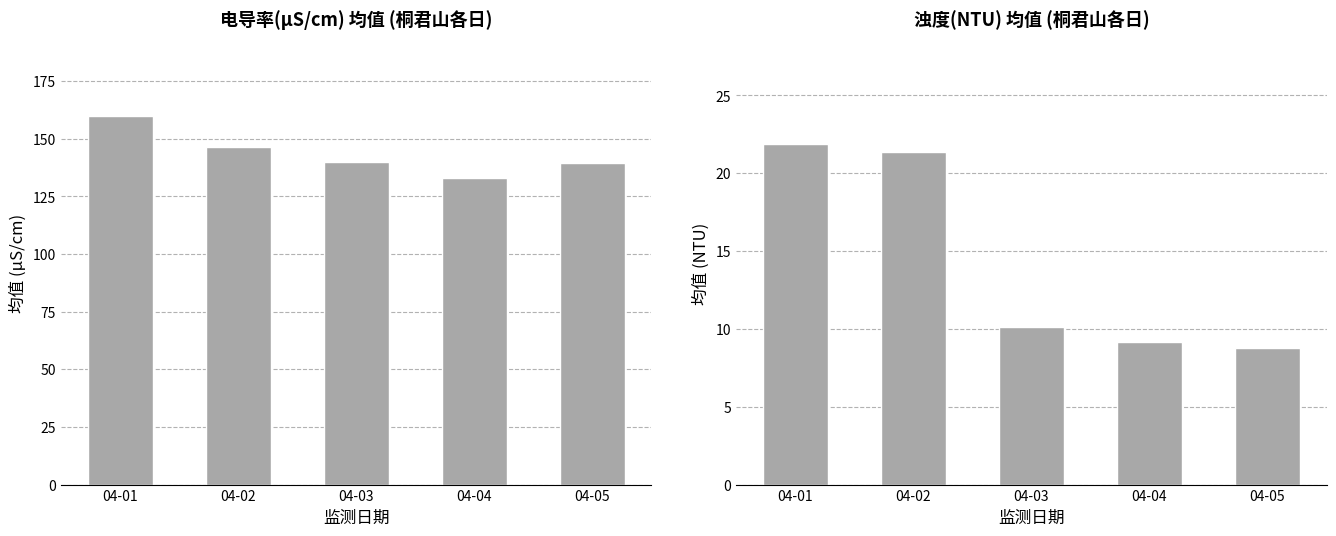

What are all the series names shown in the legend?

电导率(μS/cm), 浊度(NTU)